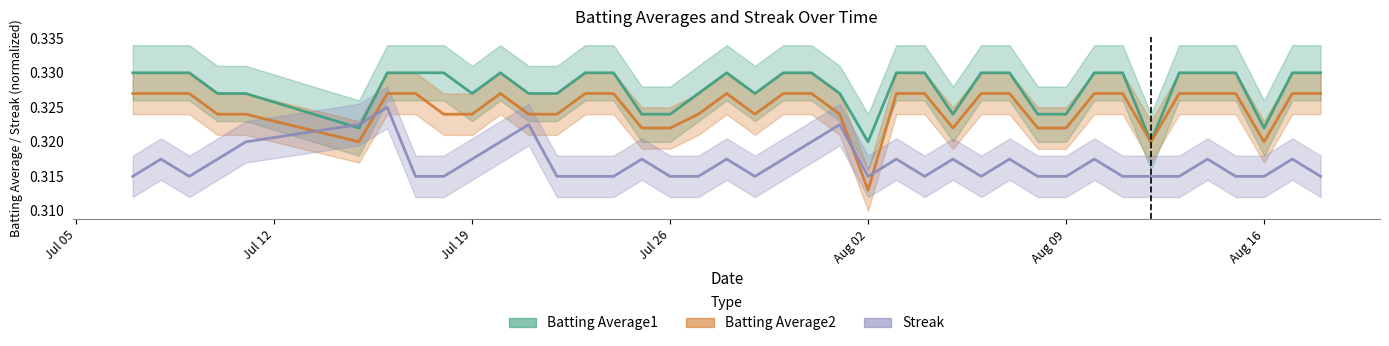

True or false: Batting Average2 and Batting Average1 intersect in this chart.

False